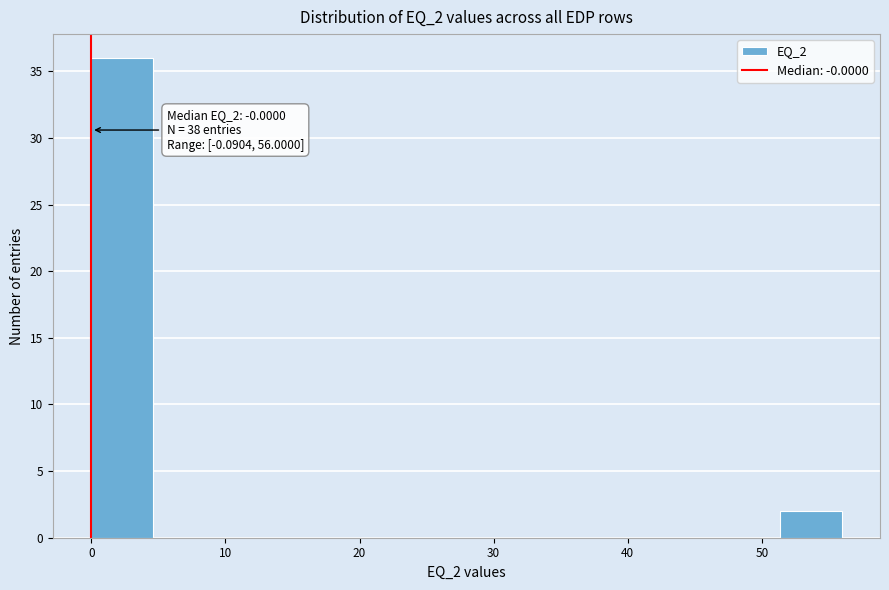

Over which range of the x-axis is the bar tallest?

0 to 5